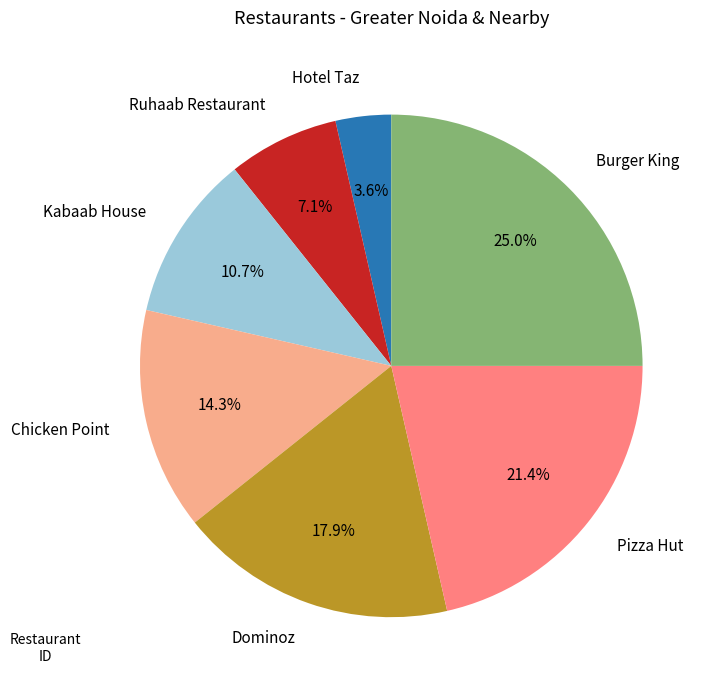

Is the sum of Chicken Point and Pizza Hut greater than half?

No